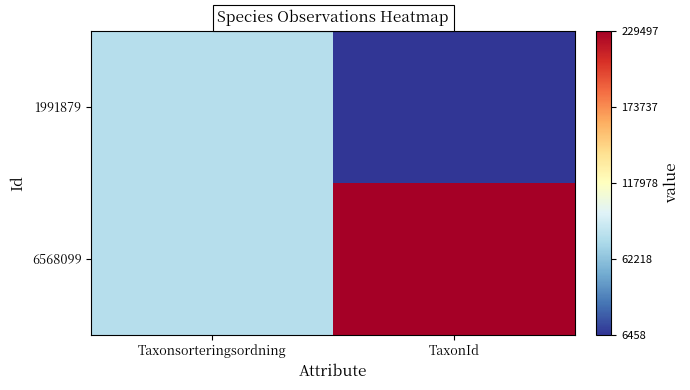

At which category is the sum across all series the highest?

TaxonId